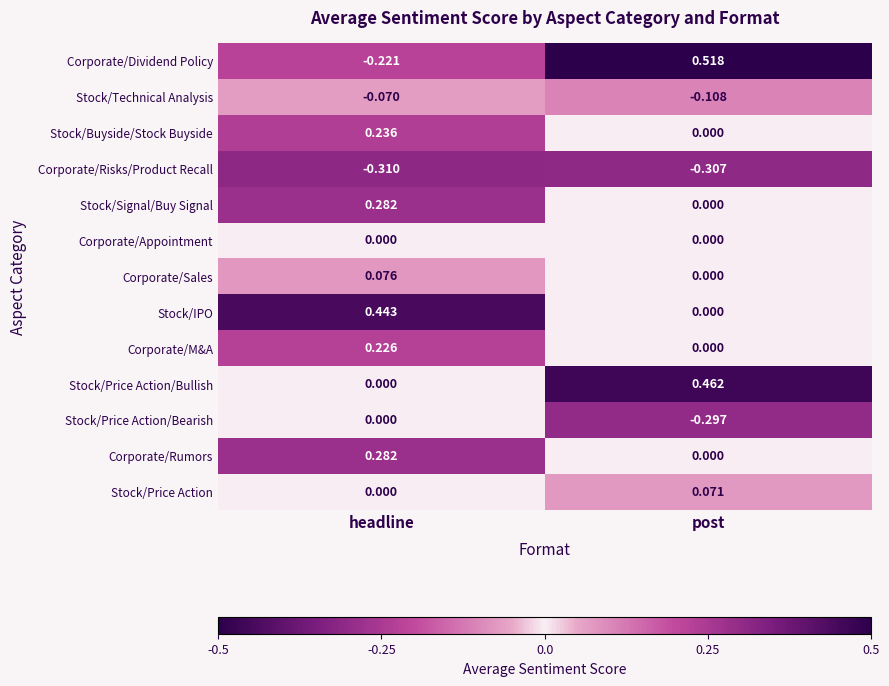

Which category has the highest value across all series?

post